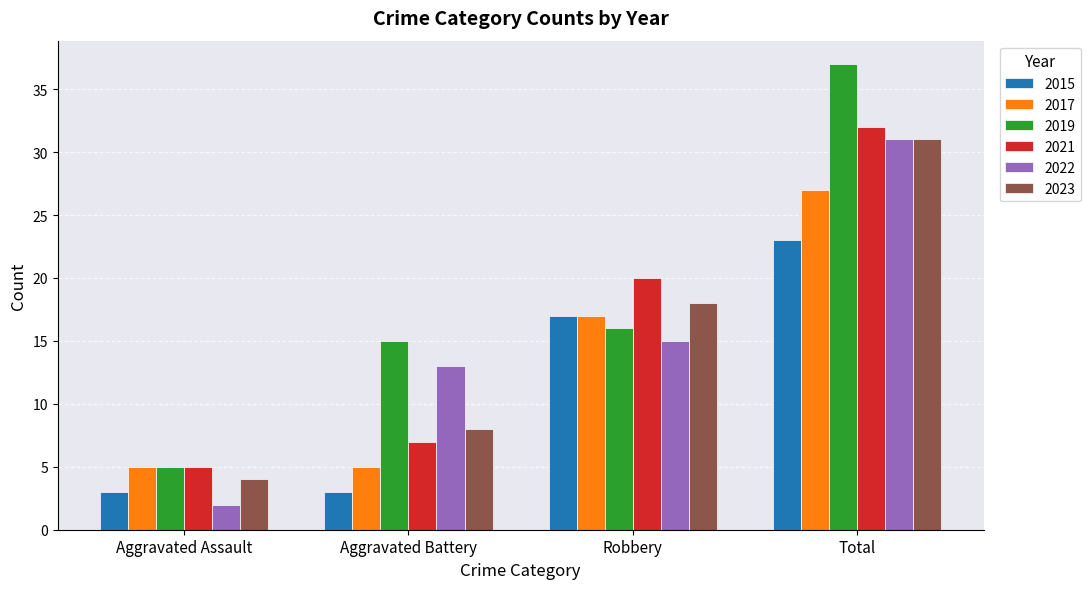

True or false: 2022 has a value of 15 at Robbery.

True